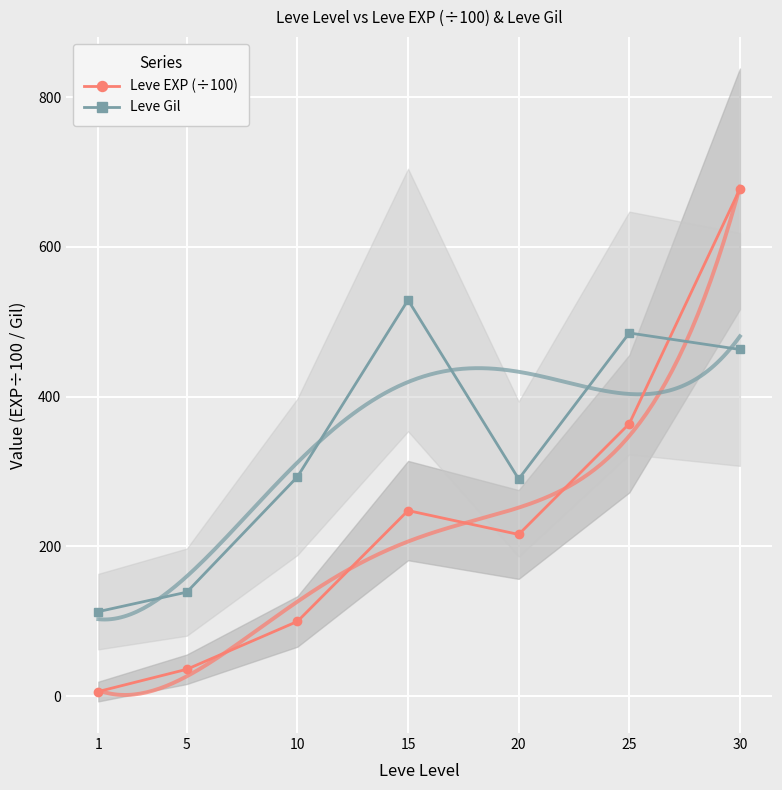

Rank the categories by Leve Gil value from highest to lowest.

15, 25, 30, 10, 20, 5, 1